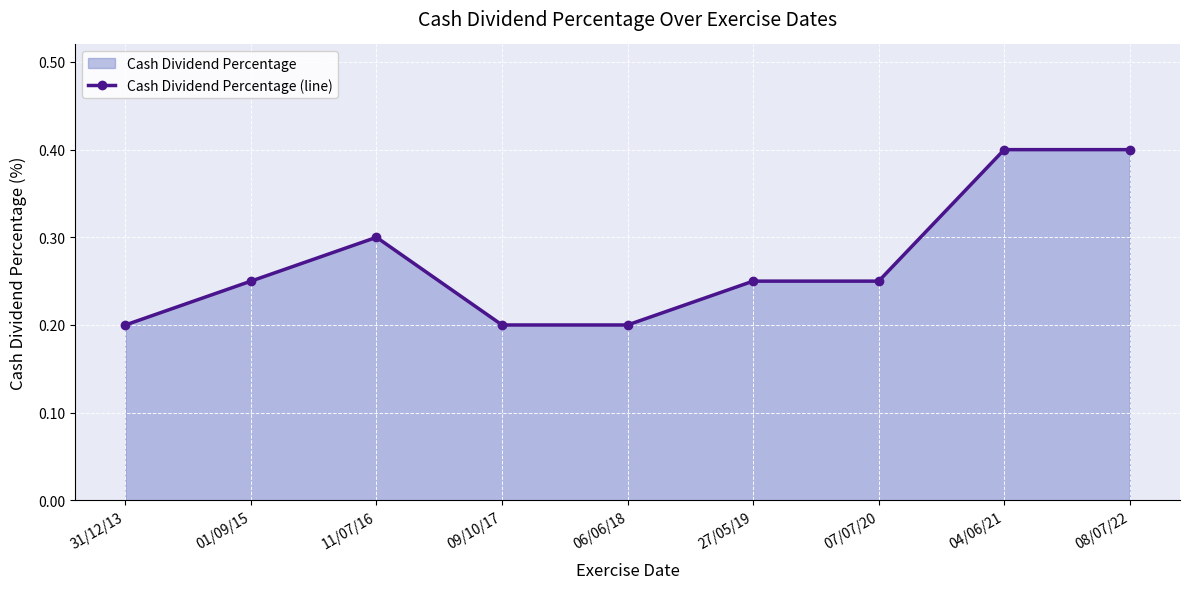

What is the sum of all values?

2.5